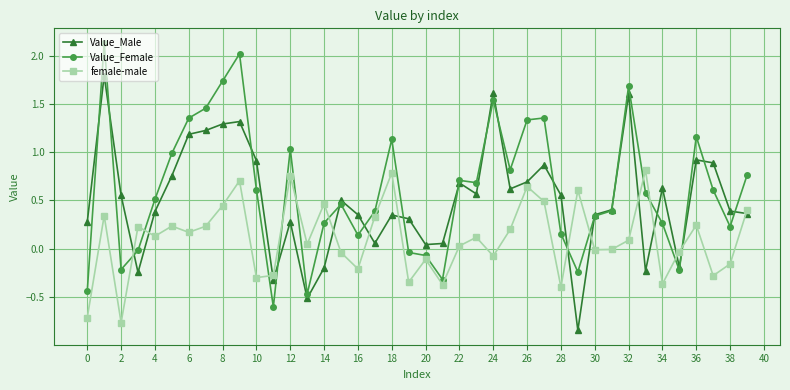

List the series in order of their overall mean, lowest first.

female-male, Value_Male, Value_Female